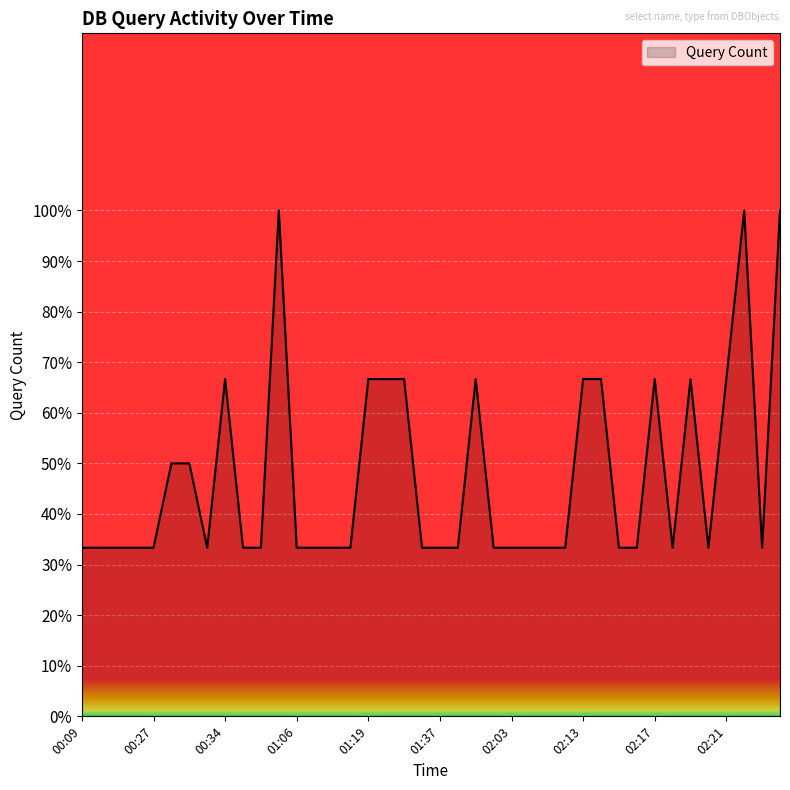

What is the minimum value shown in the chart?

33.3